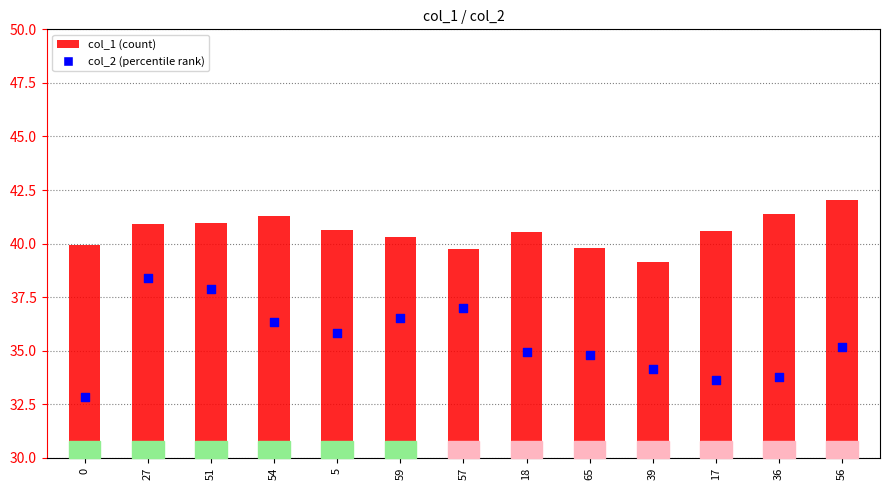

At how many categories does at least one series exceed 15?

13